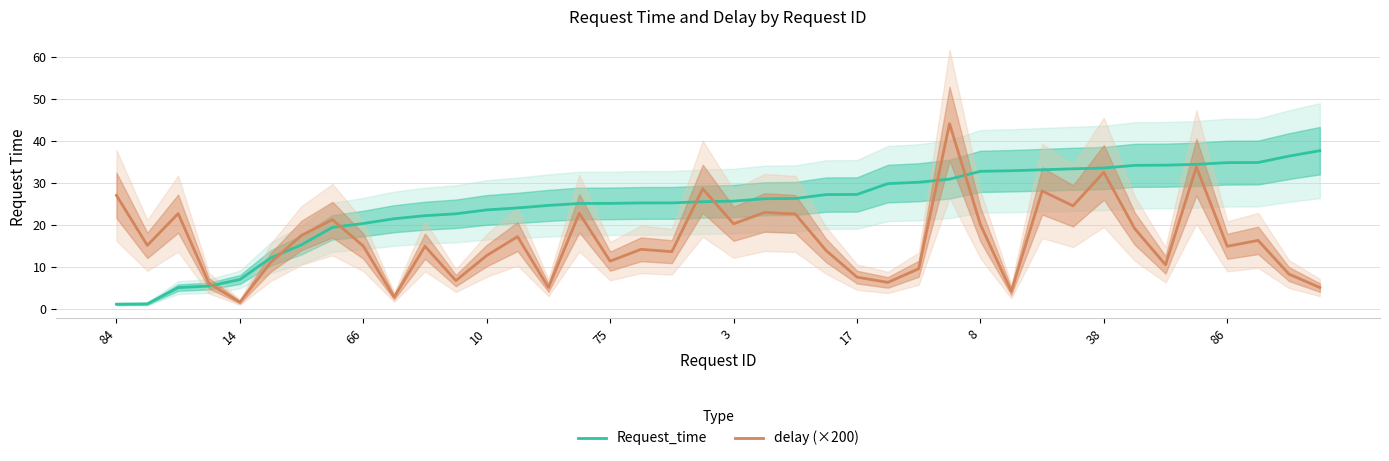

What are all the series names shown in the legend?

Request_time, delay (×200)